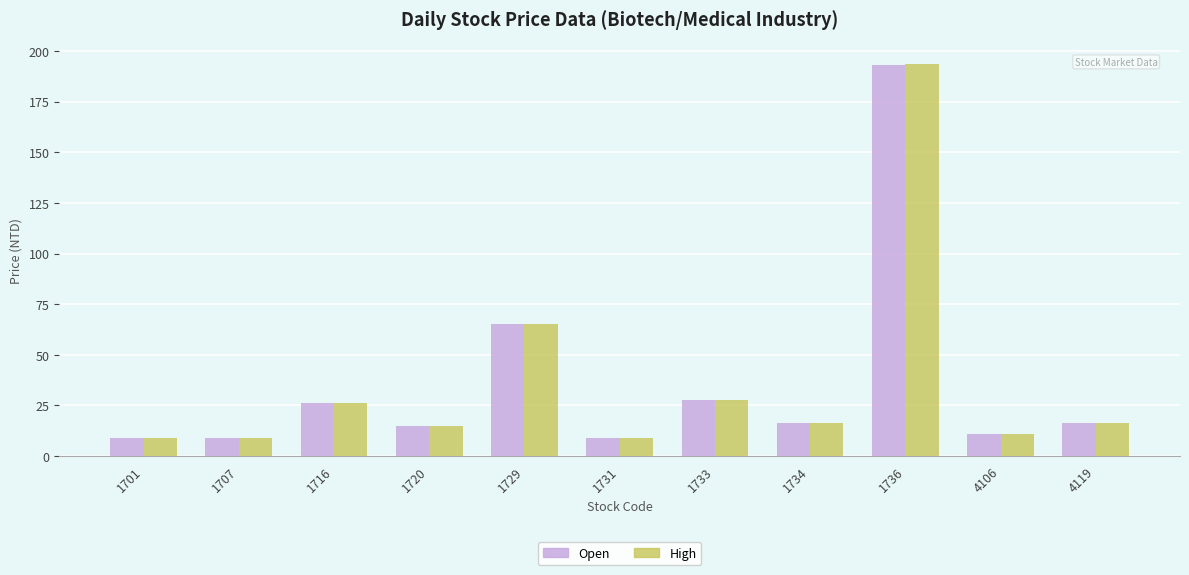

Is the value of Open at 4119 greater than the value of High at 1701?

Yes